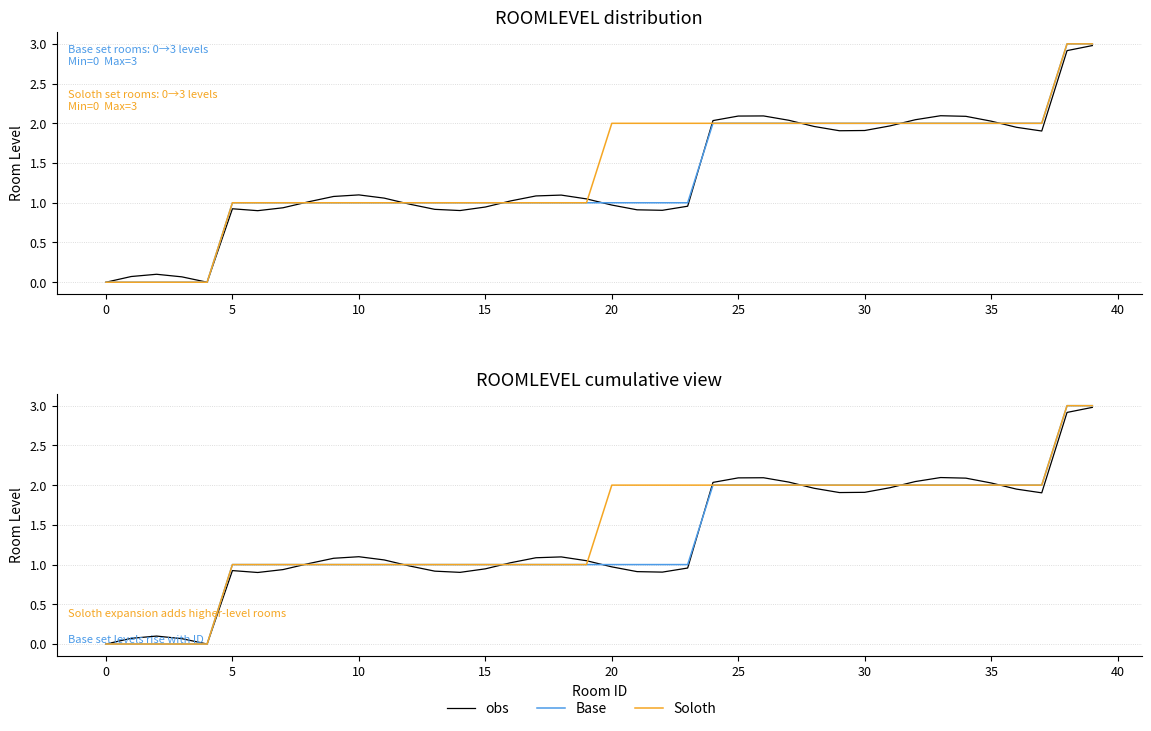

True or false: Base and Soloth intersect in this chart.

False